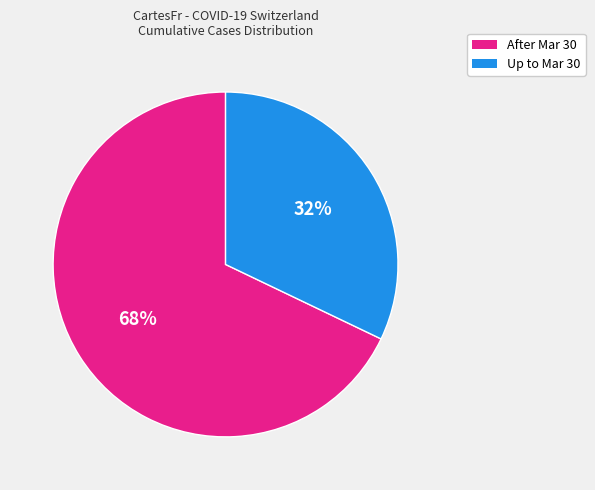

Is there any slice that represents more than half of the pie?

Yes